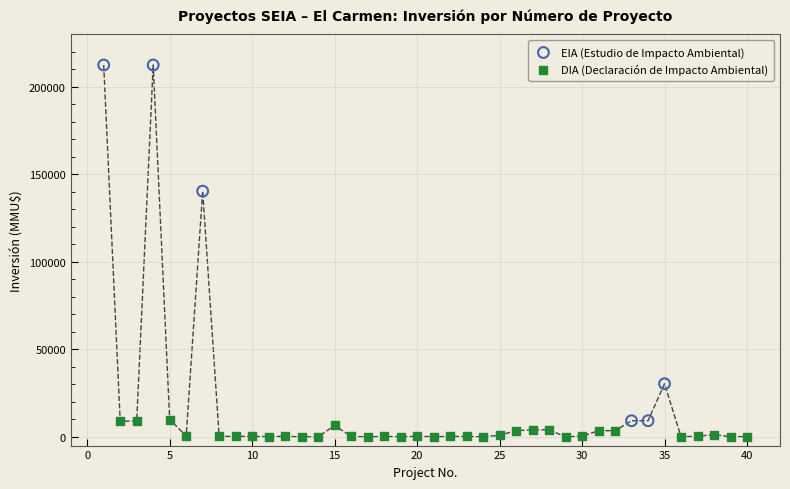

Which series reaches the maximum Y coordinate?

EIA (Estudio de Impacto Ambiental)